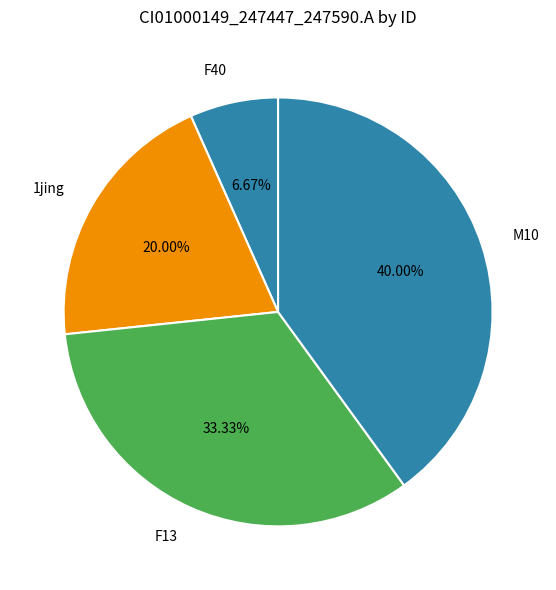

Which slice is the largest?

M10